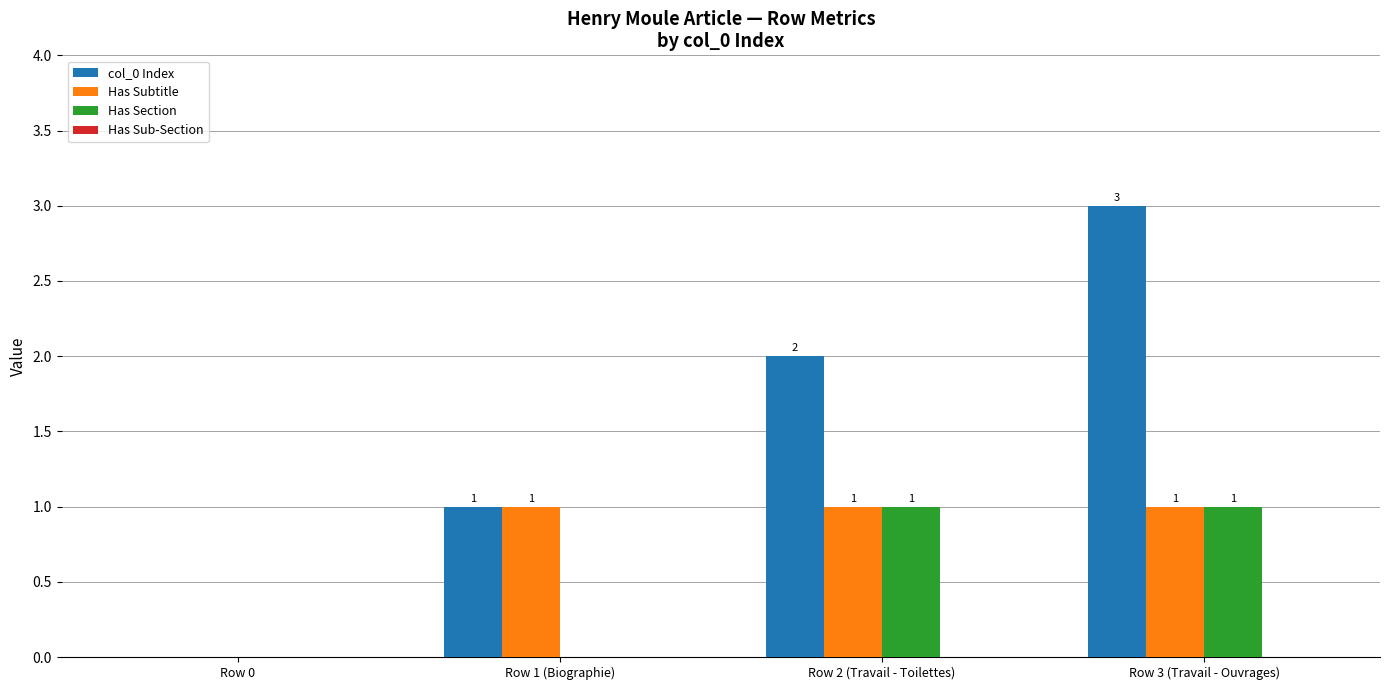

At which category is the sum across all series the highest?

Row 3 (Travail - Ouvrages)